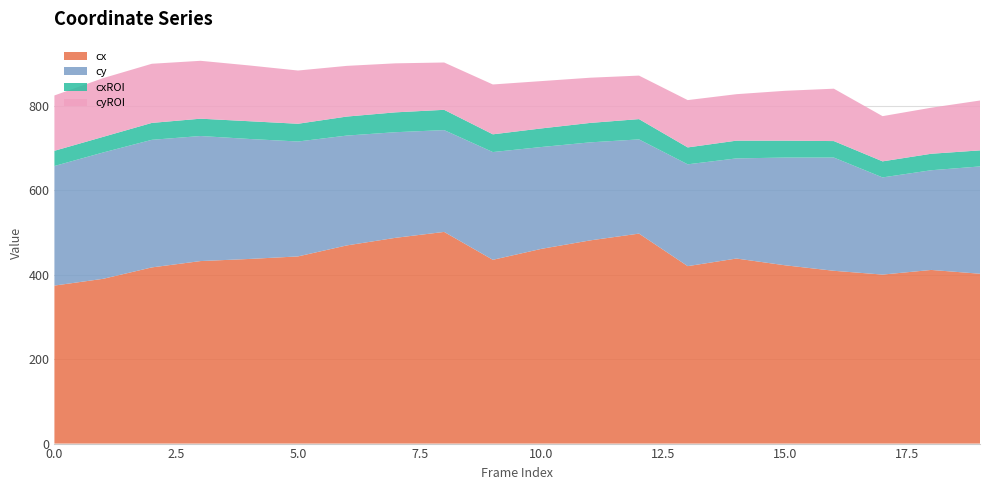

Reading left to right, what are all the values shown in this chart?

cx: 0=374	1=390	2=417	3=432	4=437	5=443	6=469	7=487	8=501	9=435	10=461	11=481	12=497	13=420	14=438	15=422	16=409	17=400	18=411	19=402
cxROI: 0=36	1=37	2=40	3=41	4=42	5=42	6=45	7=47	8=48	9=42	10=44	11=46	12=48	13=40	14=42	15=40	16=39	17=38	18=39	19=38
cy: 0=283	1=299	2=302	3=296	4=284	5=272	6=260	7=250	8=241	9=255	10=241	11=232	12=223	13=241	14=237	15=255	16=268	17=230	18=236	19=254
cyROI: 0=131	1=139	2=140	3=137	4=132	5=126	6=120	7=116	8=112	9=118	10=112	11=107	12=103	13=112	14=110	15=118	16=124	17=107	18=109	19=118